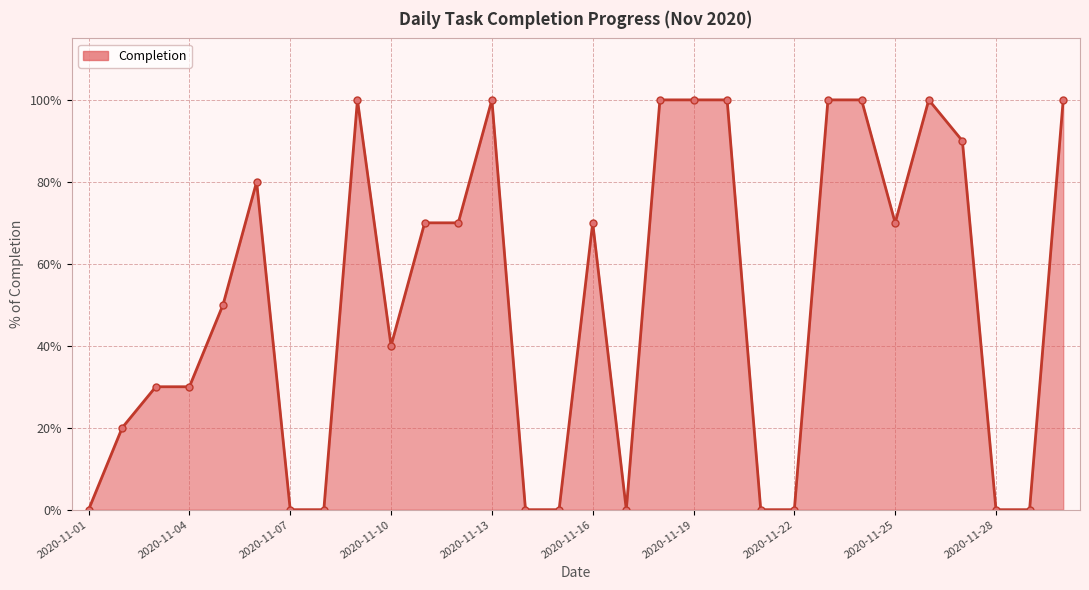

At which category does the chart reach its minimum across all series?

2020-11-01